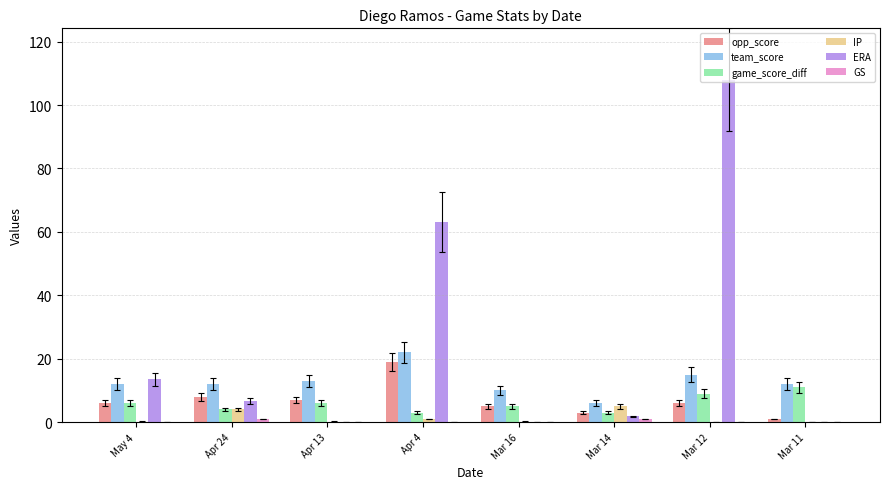

Which series changed the most between May 4 and Apr 4?

ERA